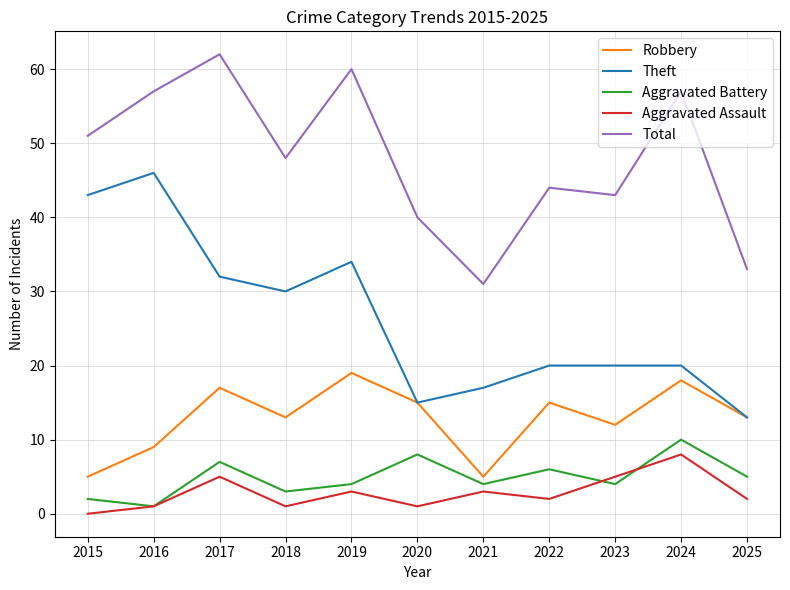

At which label does Aggravated Assault reach its peak?

2024